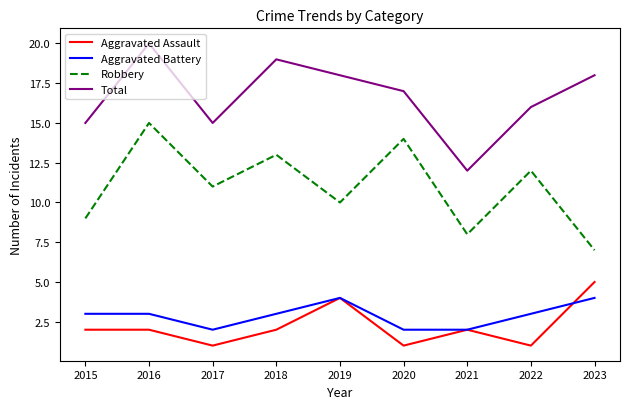

What is the maximum value for Robbery?

15